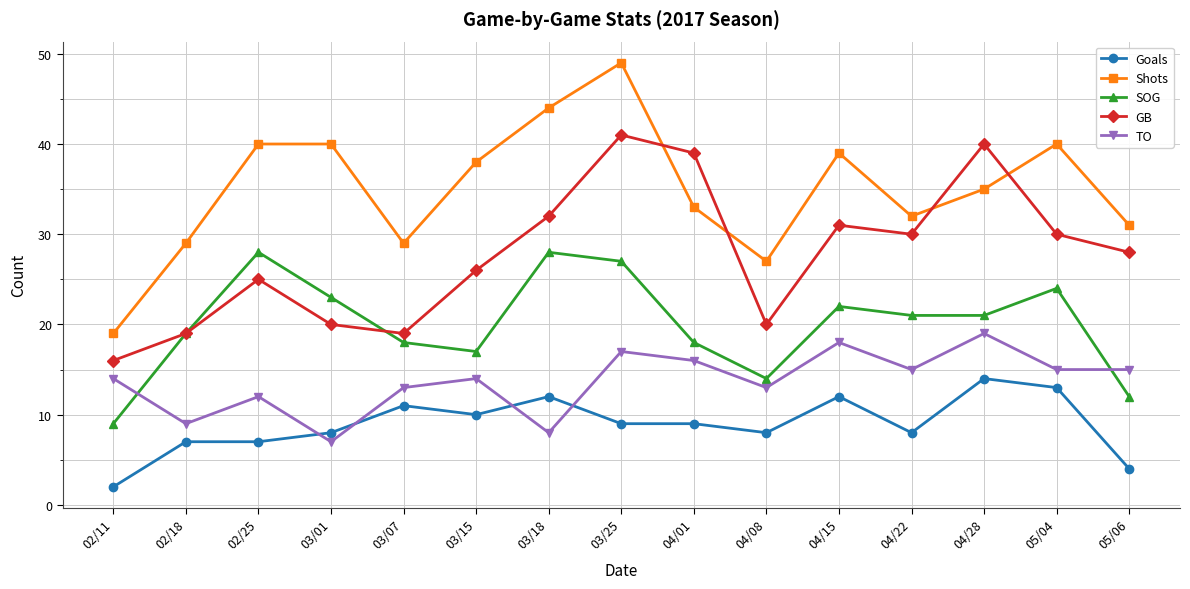

What is the lowest value of the Goals series?

2